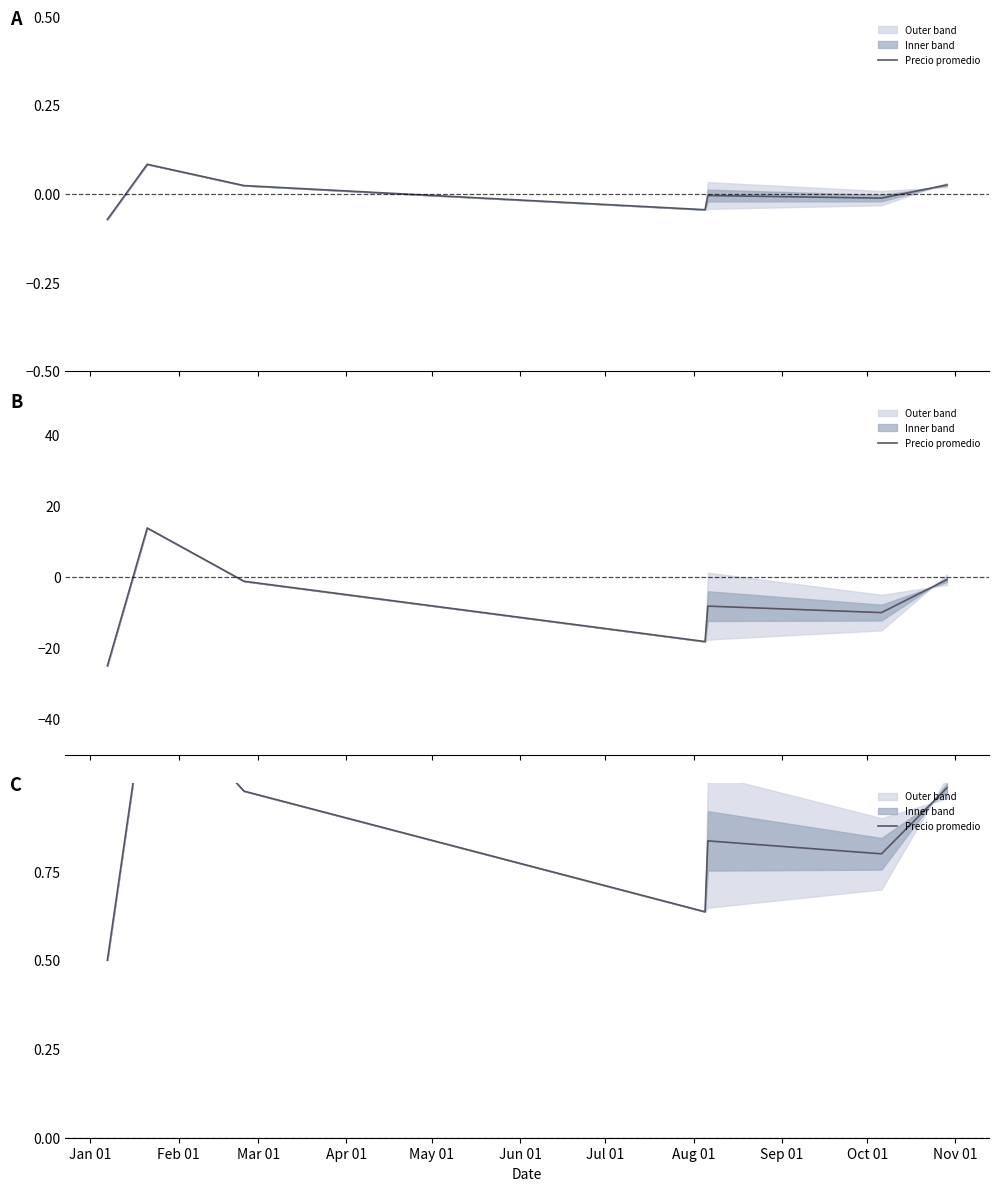

What is the sum of the values at Jan 01 and Apr 01?

1.1